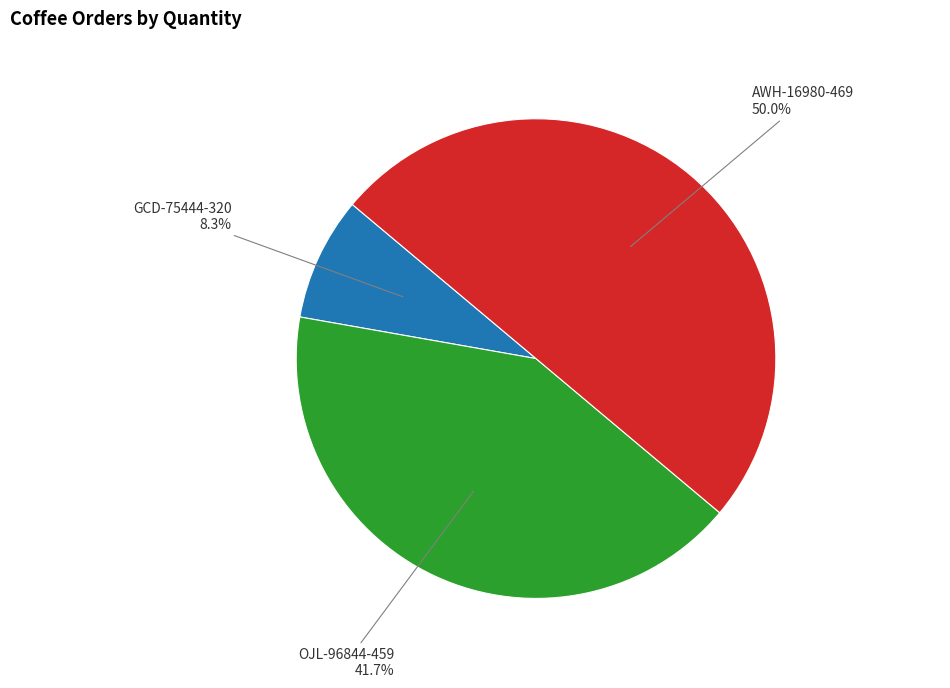

The OJL-96844-459 slice represents 42% of the pie. True or false?

True